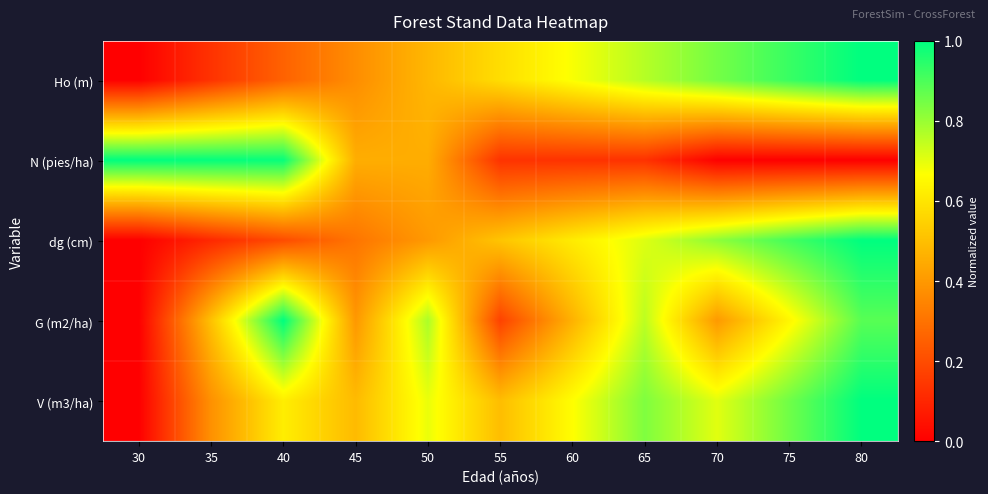

Count the number of data series in this chart.

5